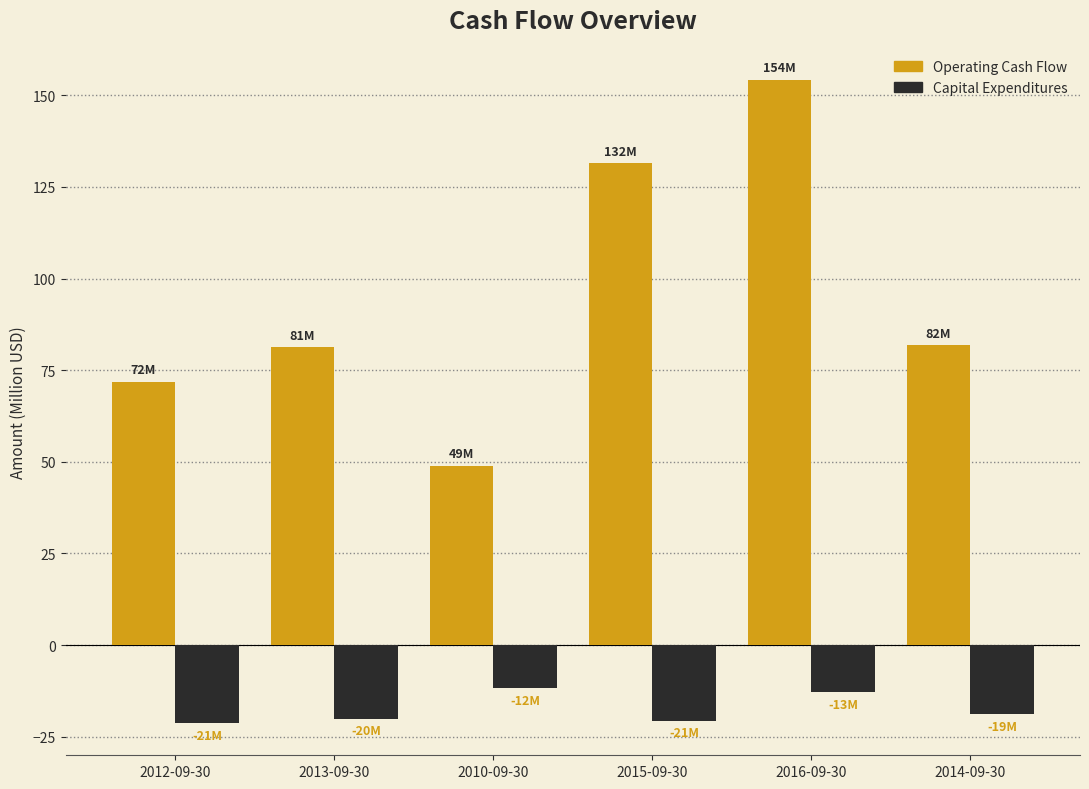

What is the difference between the second highest and second lowest values in the Operating Cash Flow series?

59.7